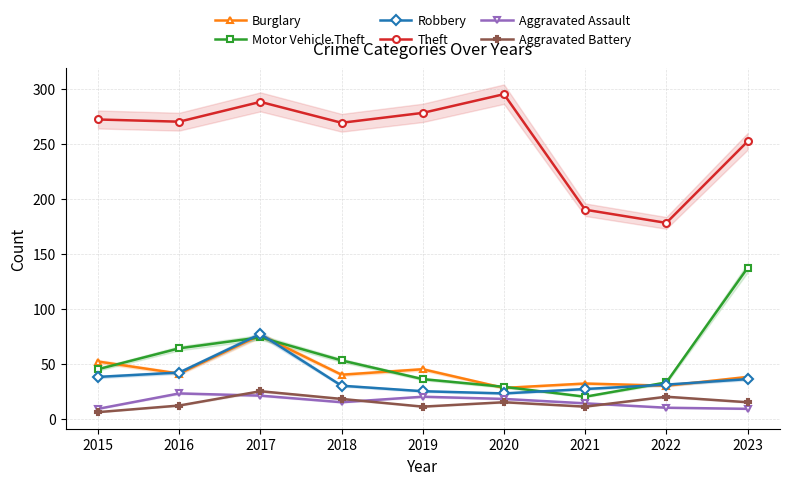

What is the spread (max minus min) of values at 2018?

254